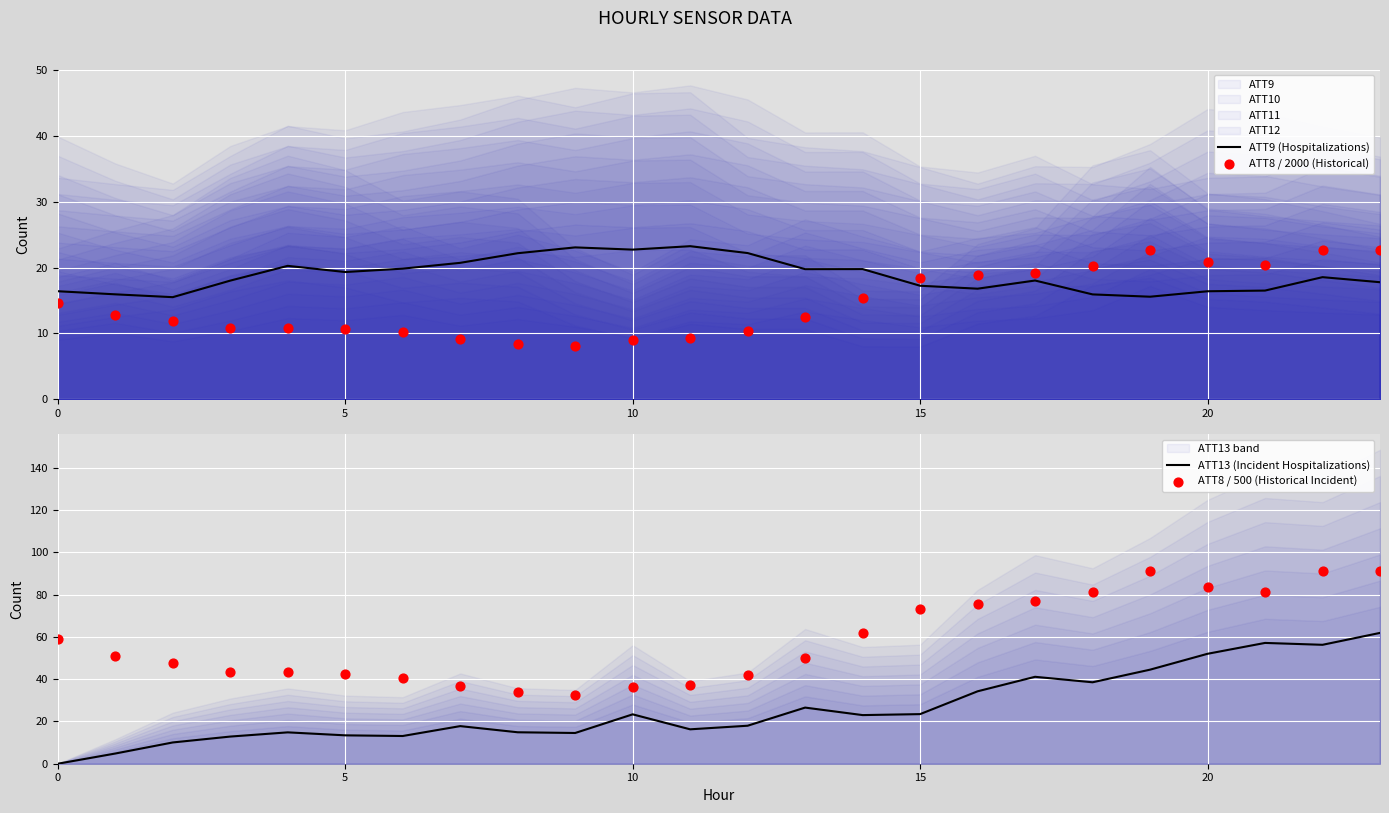

At how many categories does at least one series exceed 35?

22